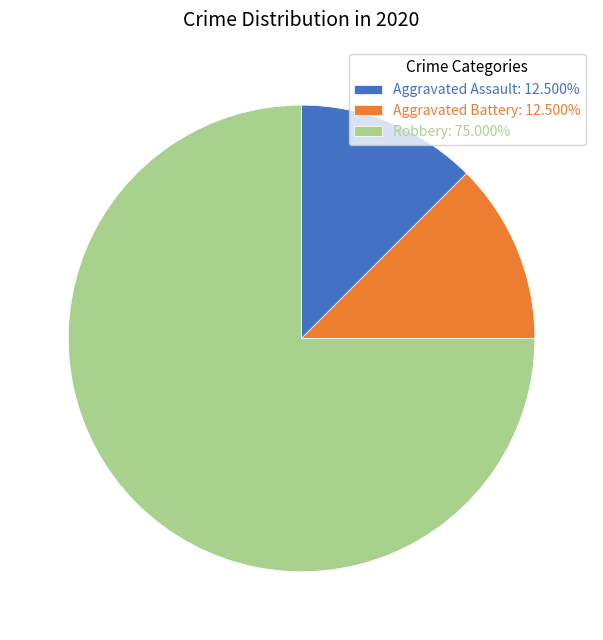

What is the ratio of the value at Aggravated Assault: 12.500% to the value at Aggravated Battery: 12.500%?

1.0